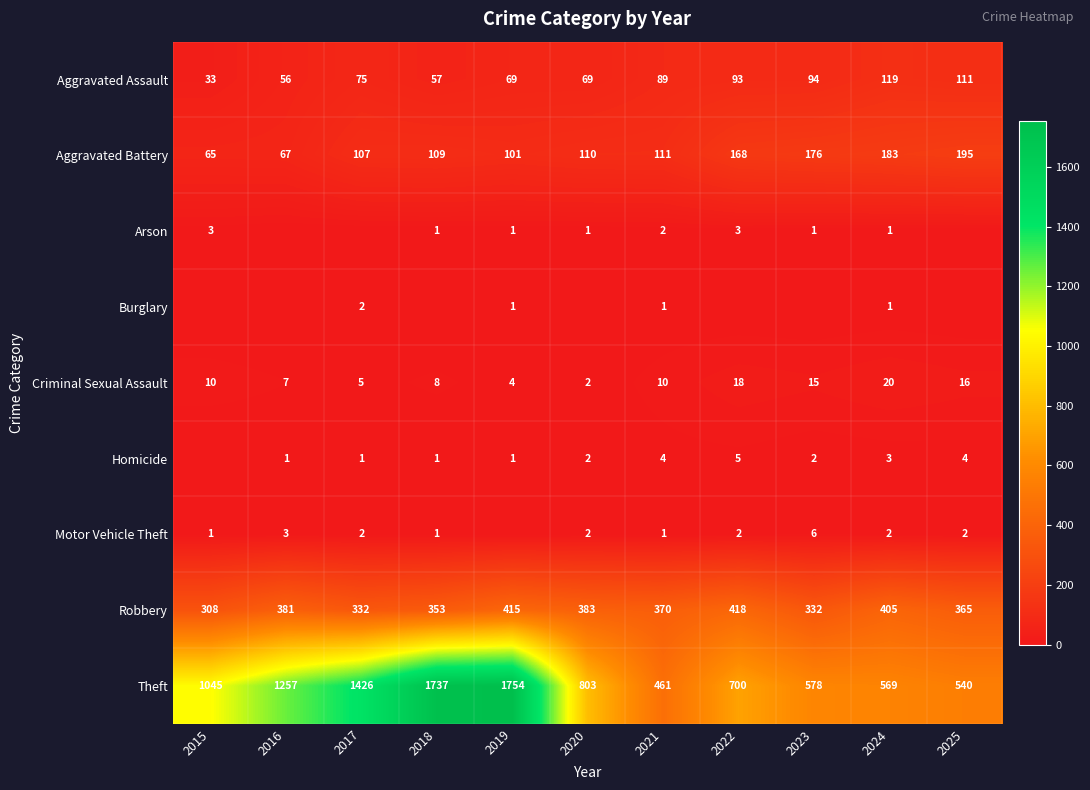

Is it true that Theft equals 732 at 2025?

False